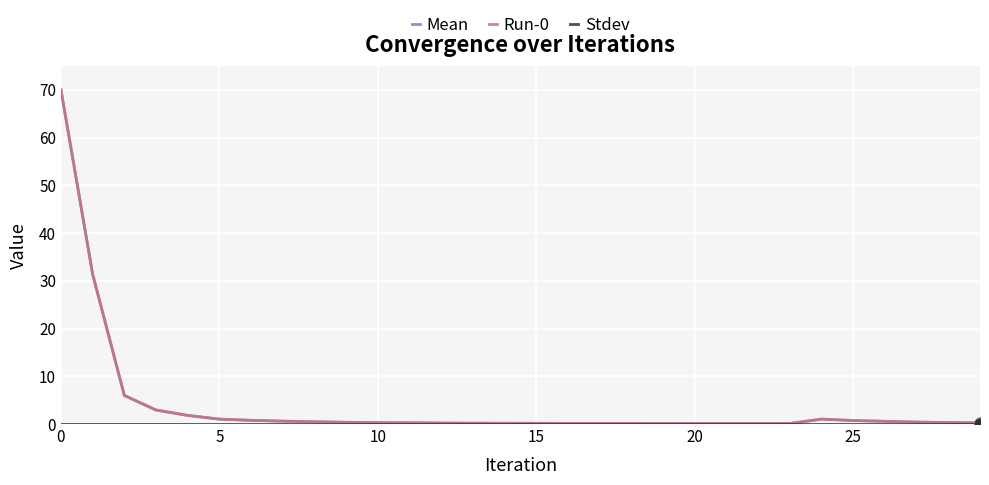

At how many categories does at least one series exceed 21?

2